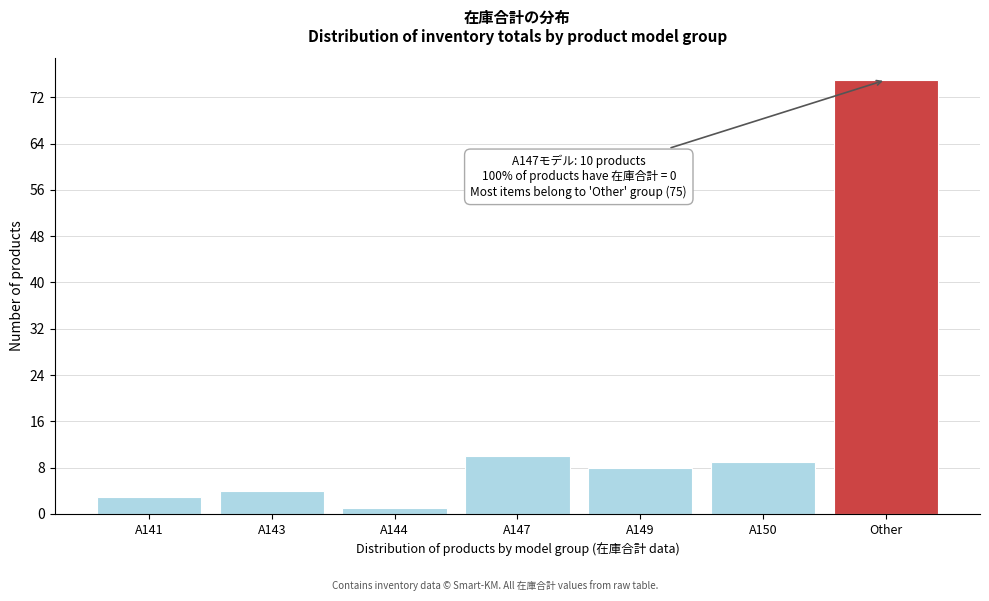

Reading left to right, transcribe all the data shown in this chart.

A141=3	A143=4	A144=1	A147=10	A149=8	A150=9	Other=75